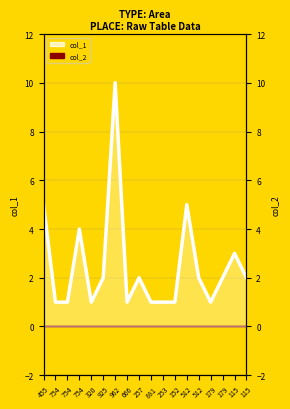

What is the maximum value shown in the chart?

10